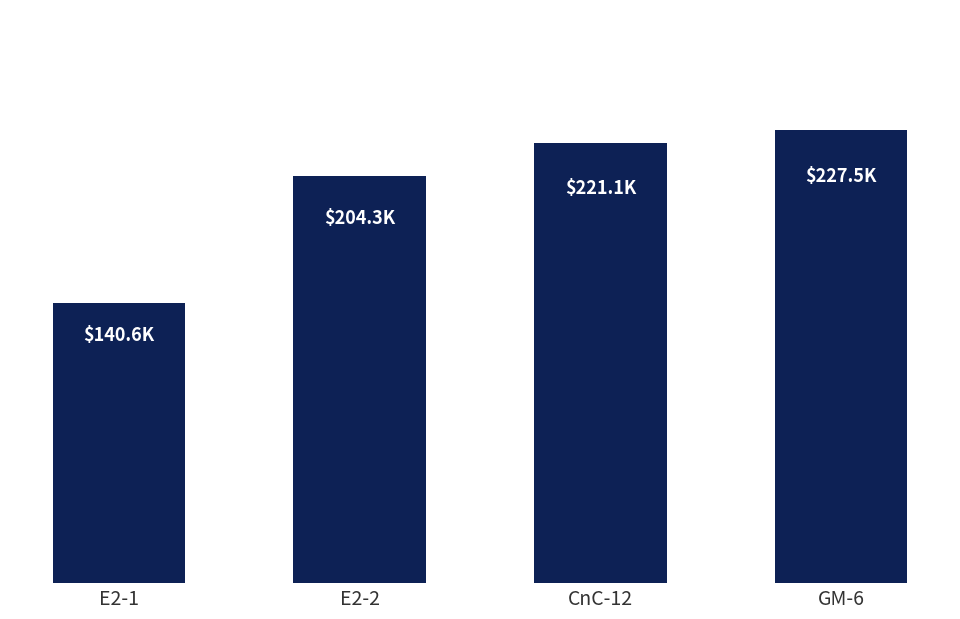

What position from the left is E2-1?

1